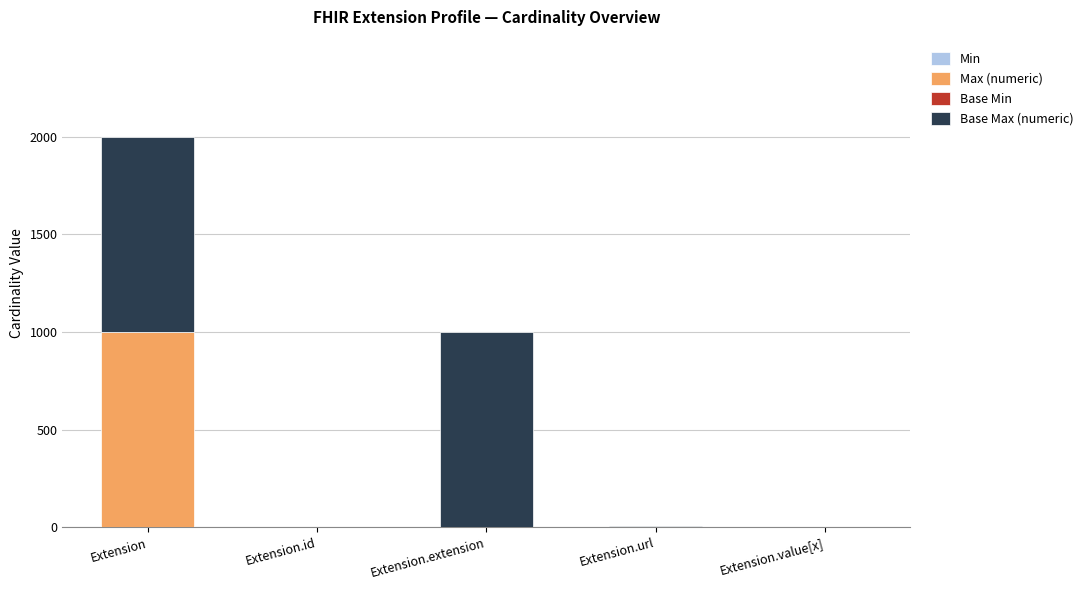

What is the total value across all series at Extension?

1998